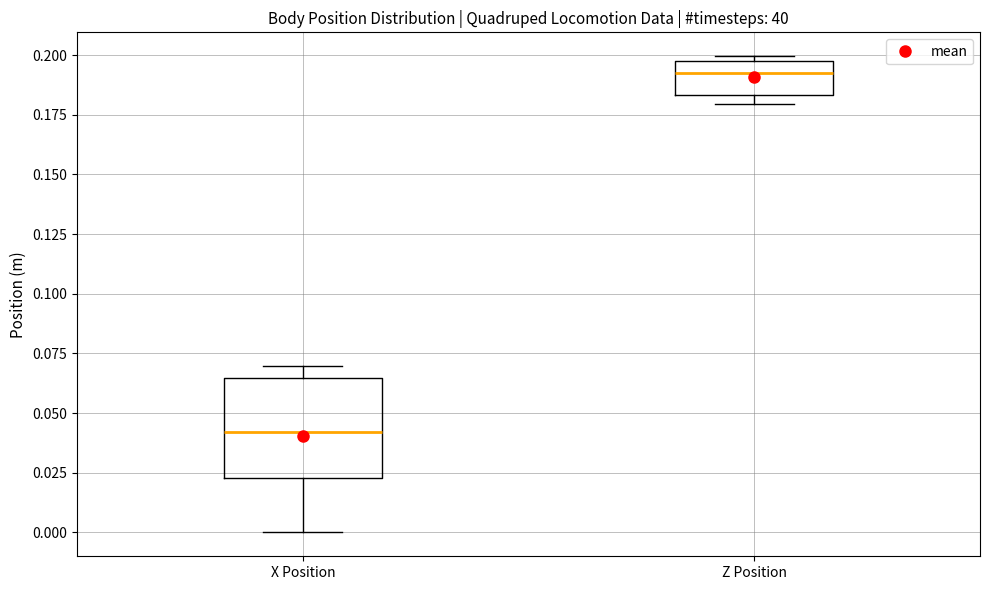

Which box has the highest median line?

Z Position